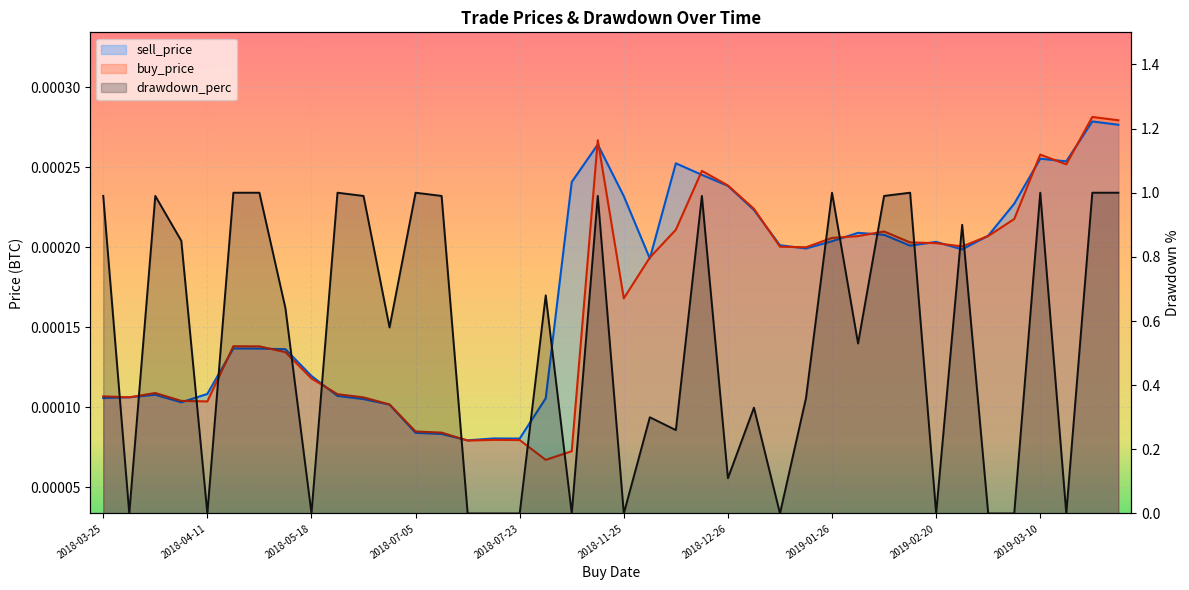

What is the value of the drawdown_perc point at the 40th from the left?

1.0